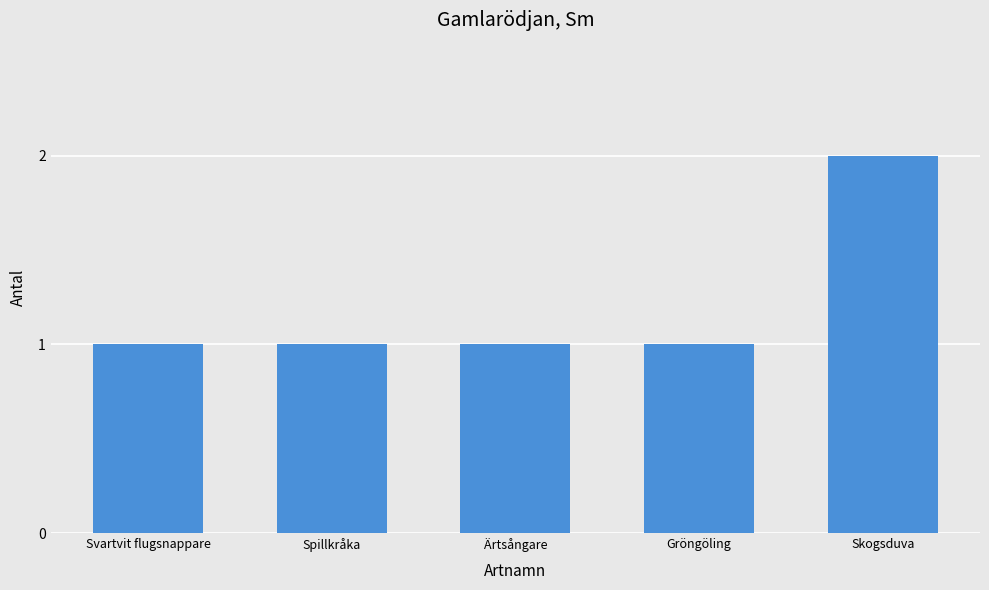

What is the label of the 2nd bar from the left?

Spillkråka